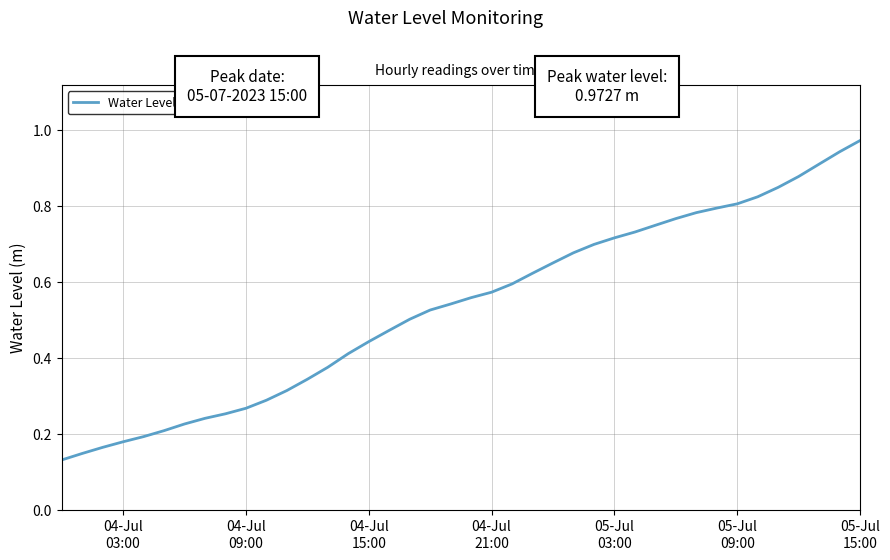

What is the difference between the maximum and minimum values?

0.8